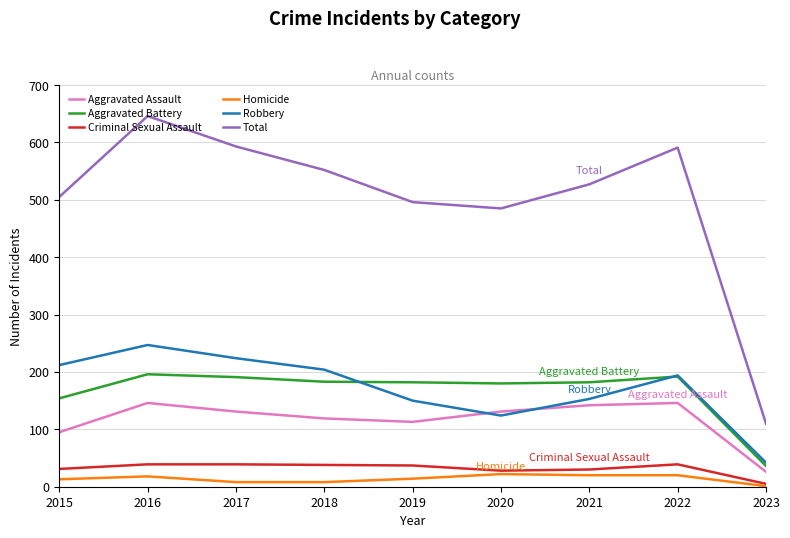

True or false: Criminal Sexual Assault has a value of 5 at 2023.

True